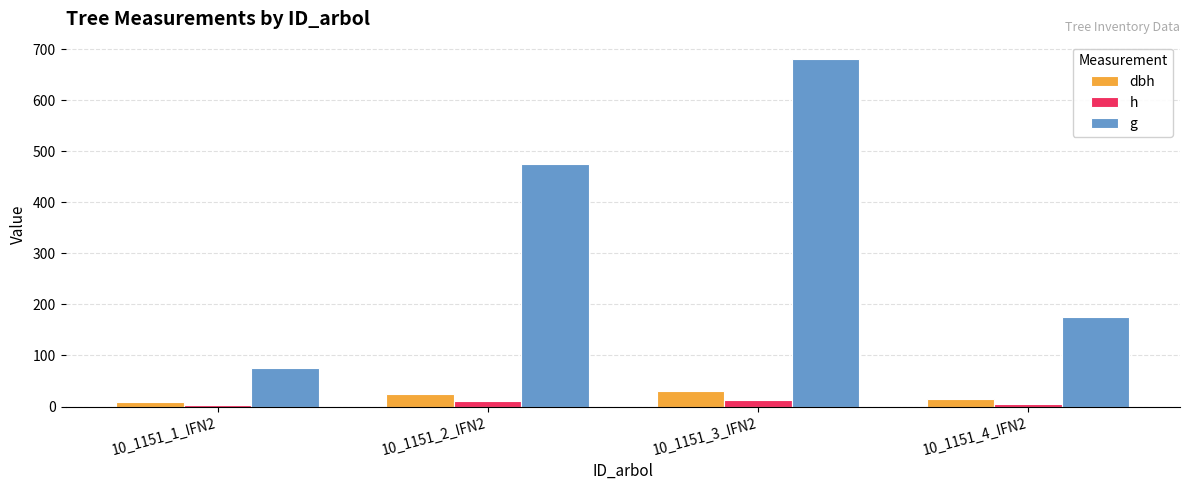

Which category has the lowest value in the g series?

10_1151_1_IFN2